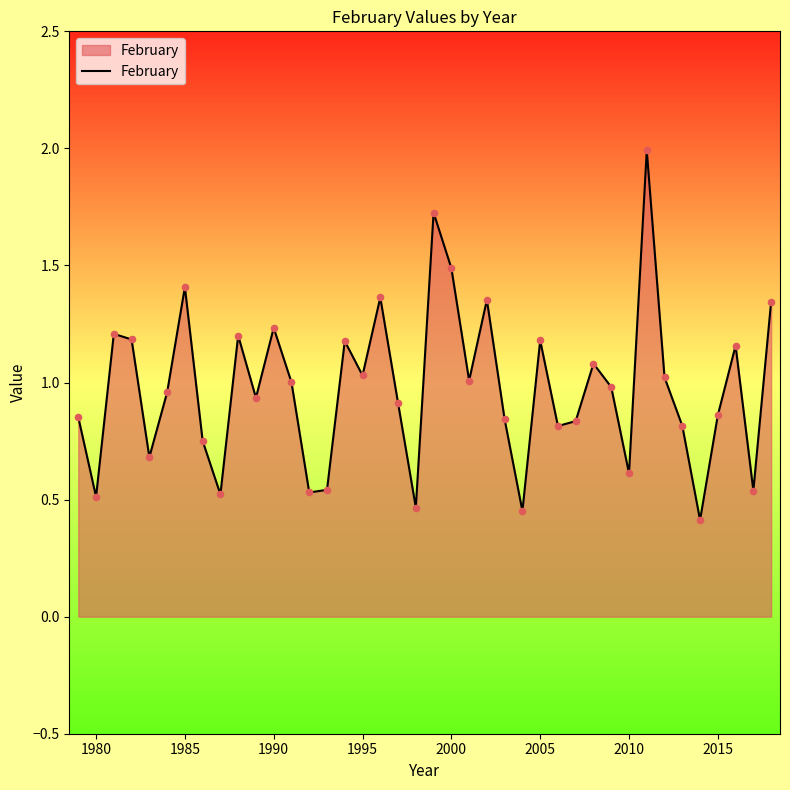

What is the minimum value shown in the chart?

0.4